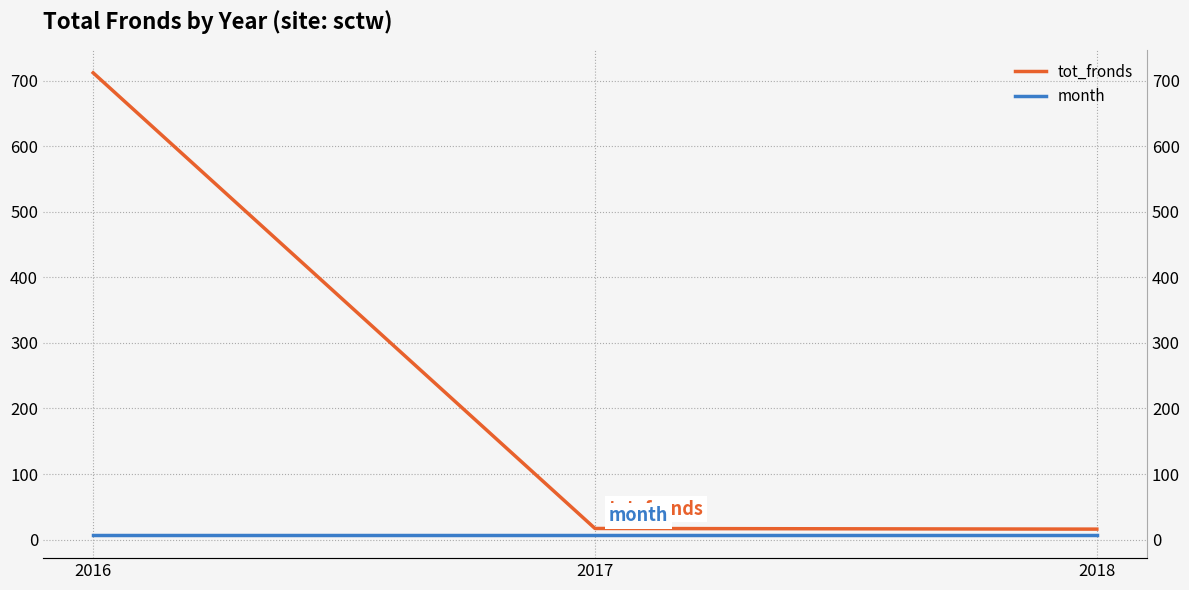

Rank the categories by tot_fronds value from highest to lowest.

2016, 2017, 2018